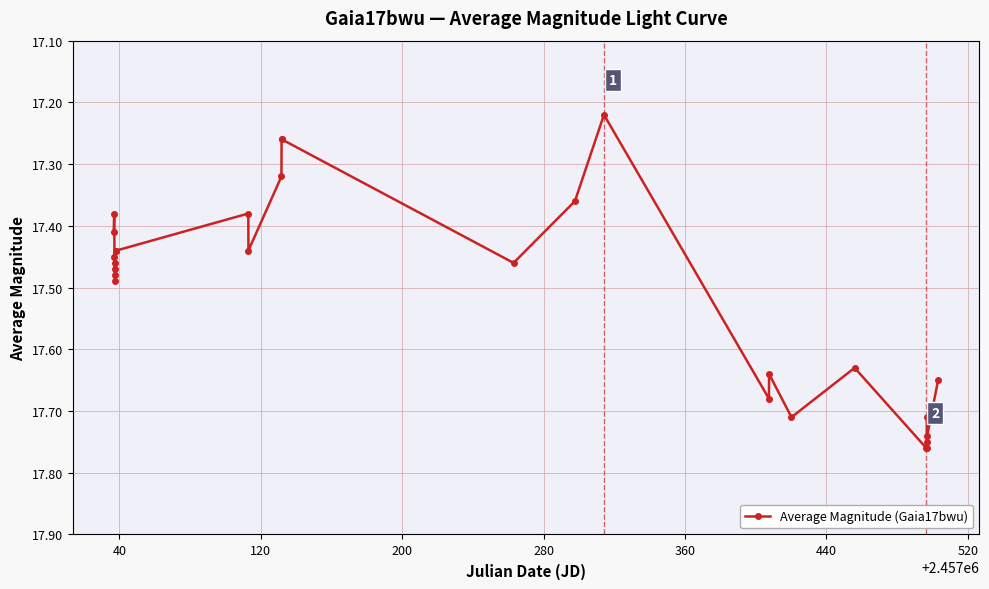

What is the difference between the maximum and second lowest values?

0.5